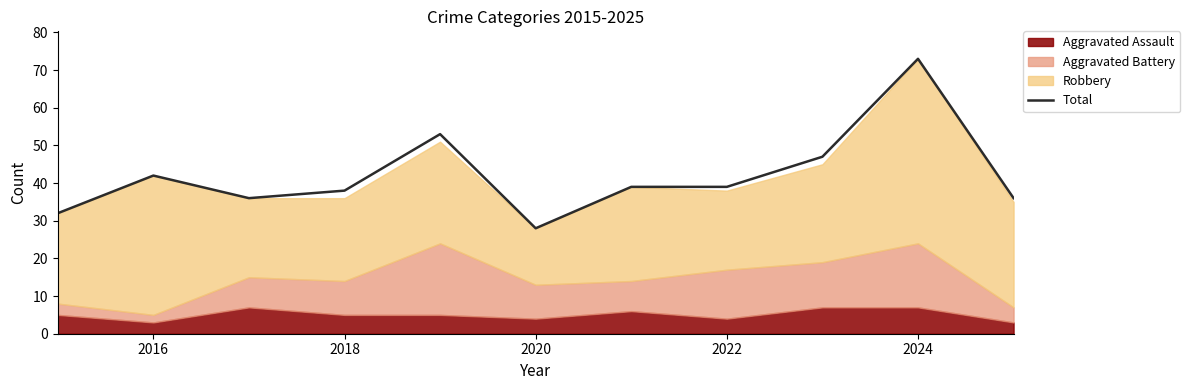

How many categories are shown in the chart?

11